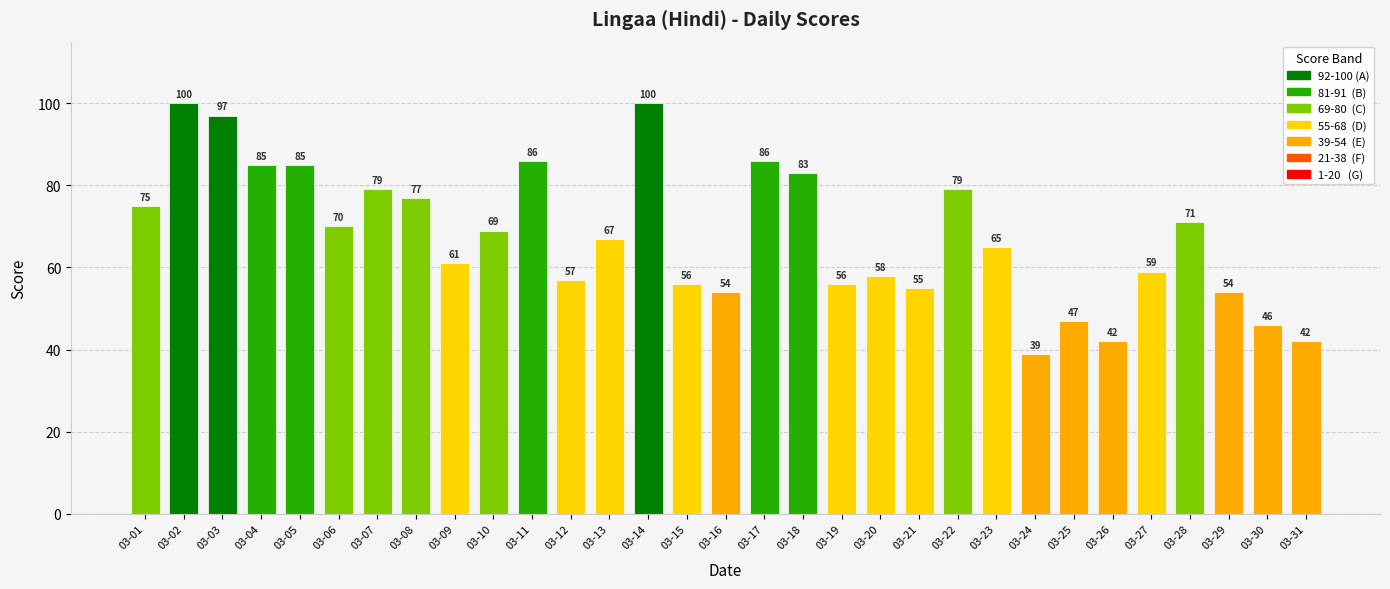

Are the bars grouped side by side (vs. stacked)?

No